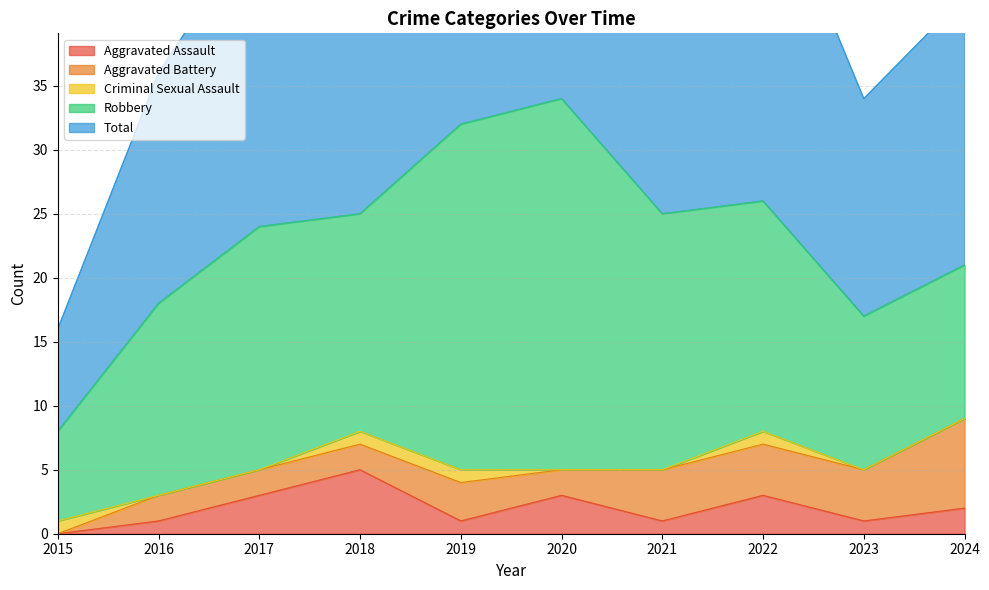

What are all the series names shown in the legend?

Aggravated Assault, Aggravated Battery, Criminal Sexual Assault, Robbery, Total